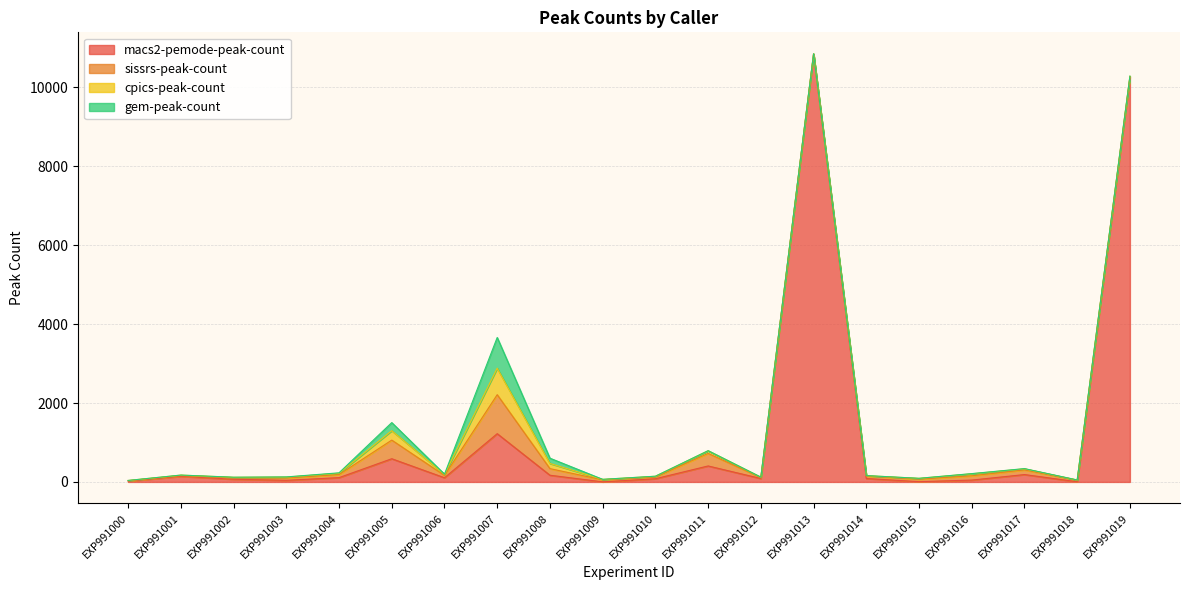

True or false: macs2-pemode-peak-count has more than 2 interior local peaks.

True